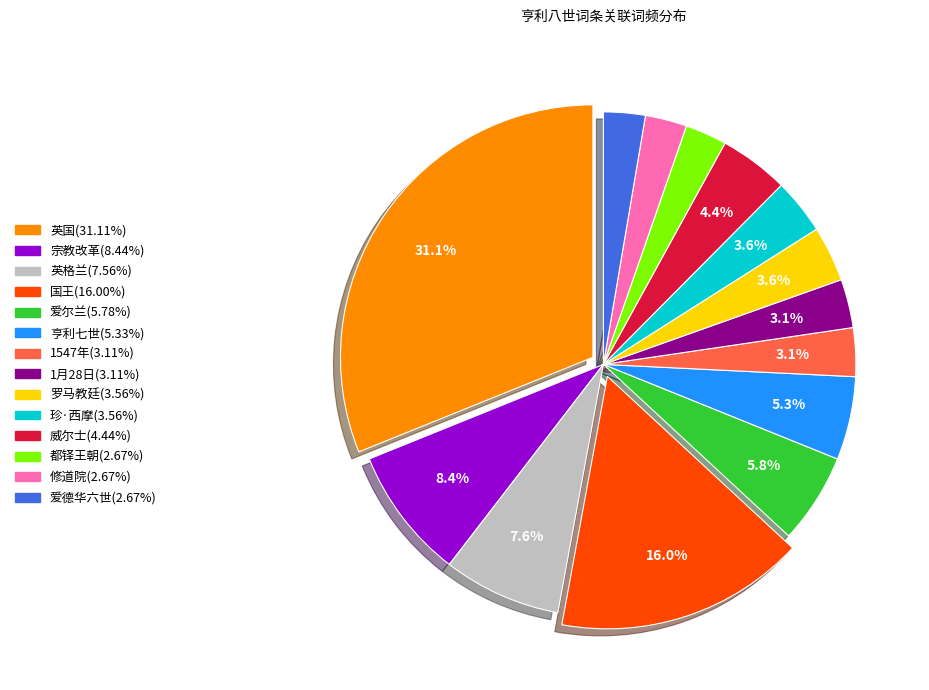

The 爱尔兰 slice represents 6% of the pie. True or false?

True